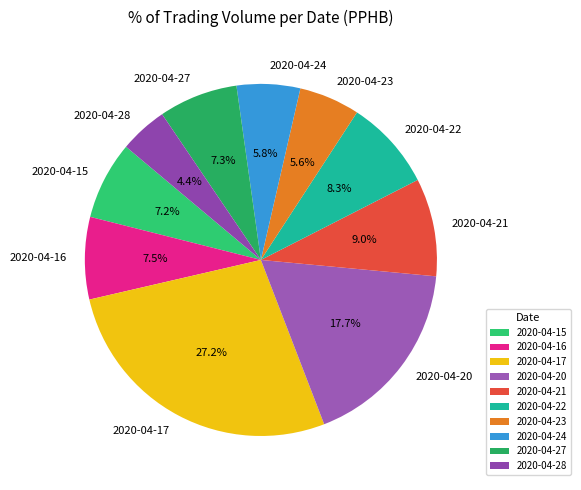

Which has a higher value, 2020-04-28 or 2020-04-27?

2020-04-27